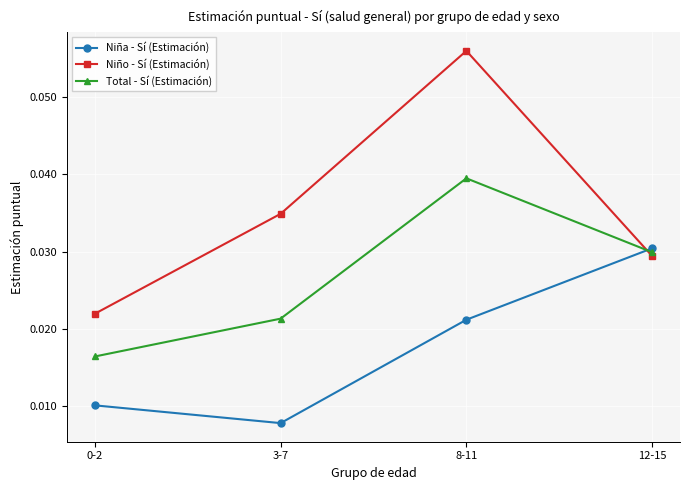

Which category has the highest value in the Total - Sí (Estimación) series?

8-11